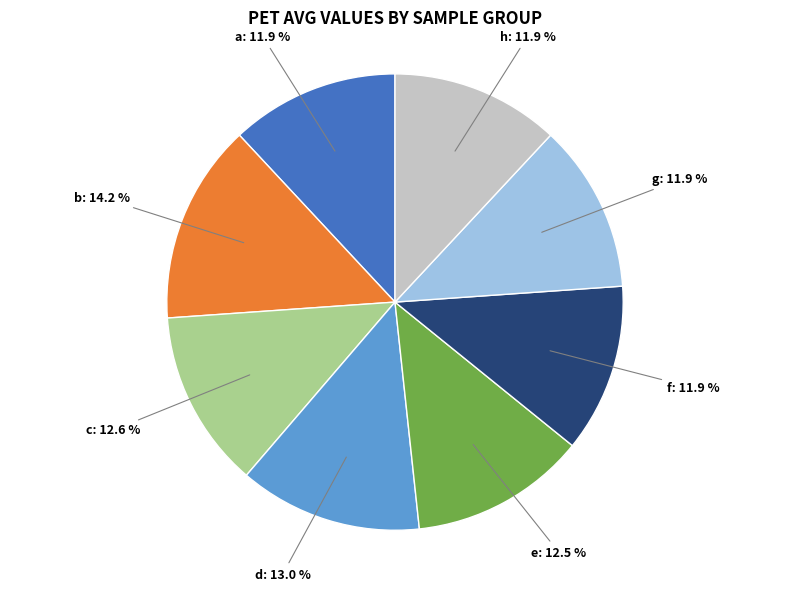

Is there a majority slice in this chart?

No